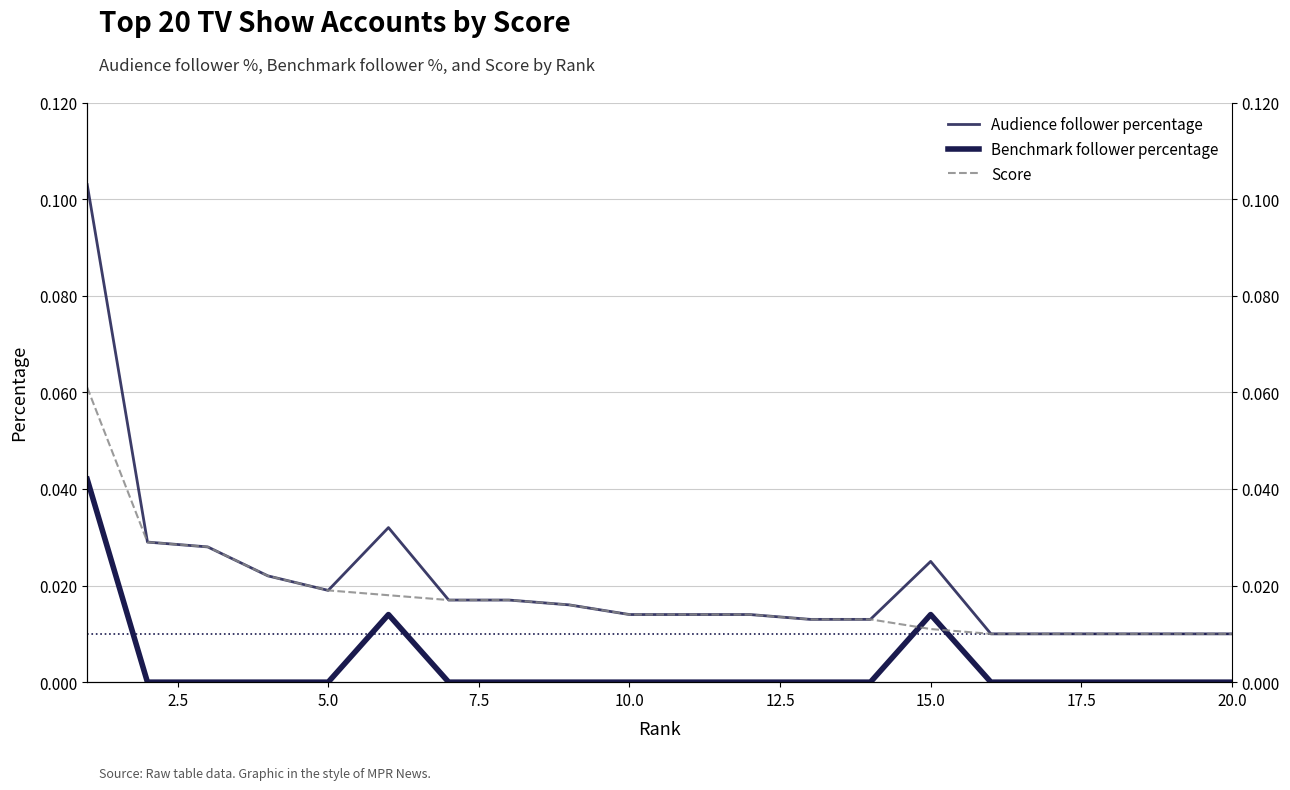

True or false: Benchmark follower percentage and Score intersect in this chart.

True